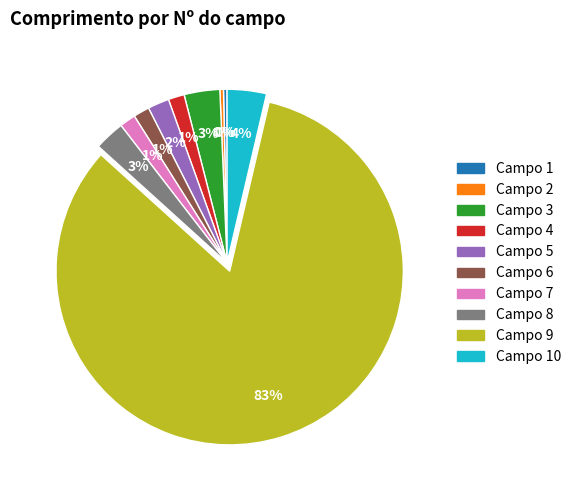

Does any single category account for the majority?

Yes